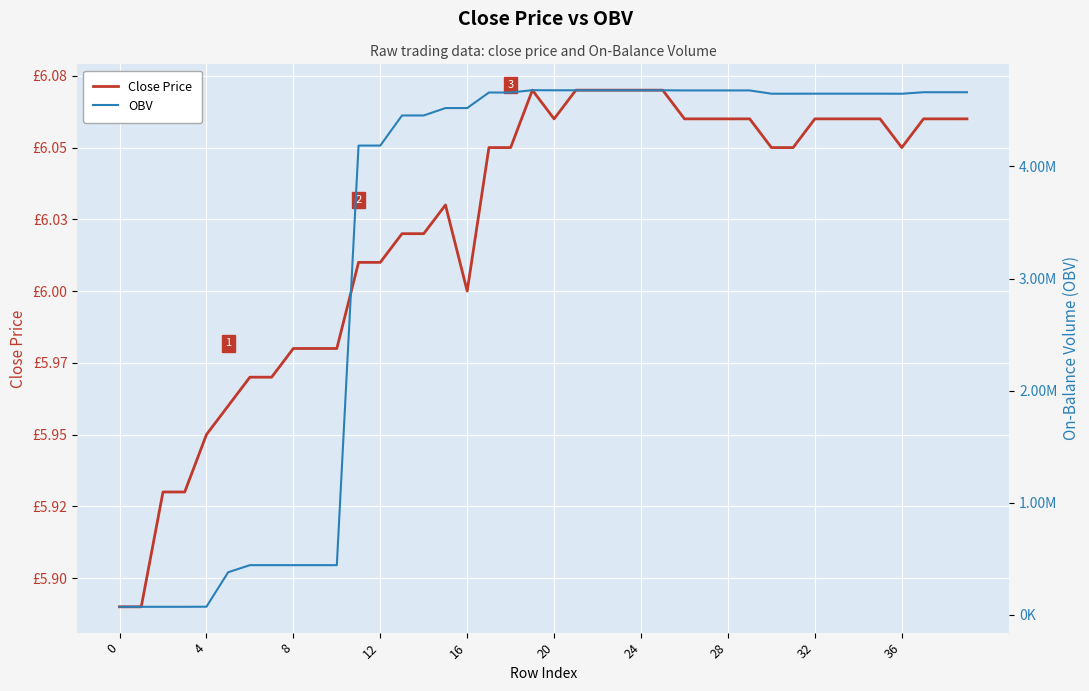

True or false: OBV and Close Price cross at least once.

False